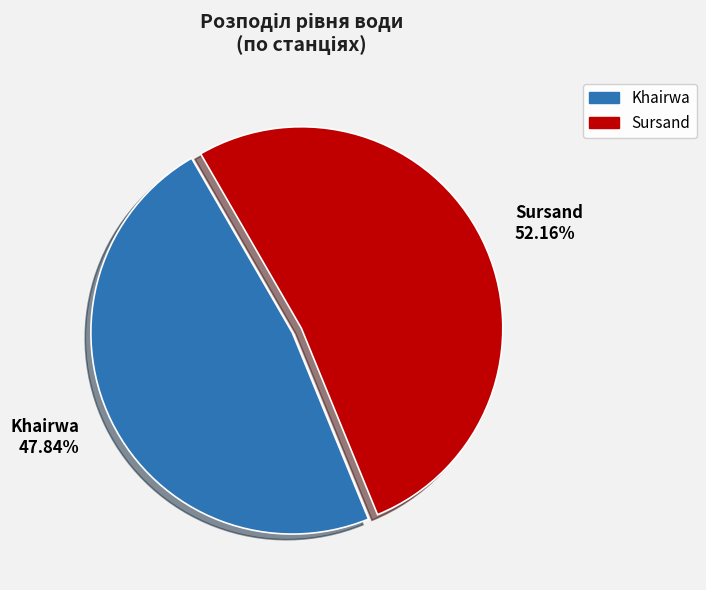

Is it true that Khairwa is 58% of the pie?

False